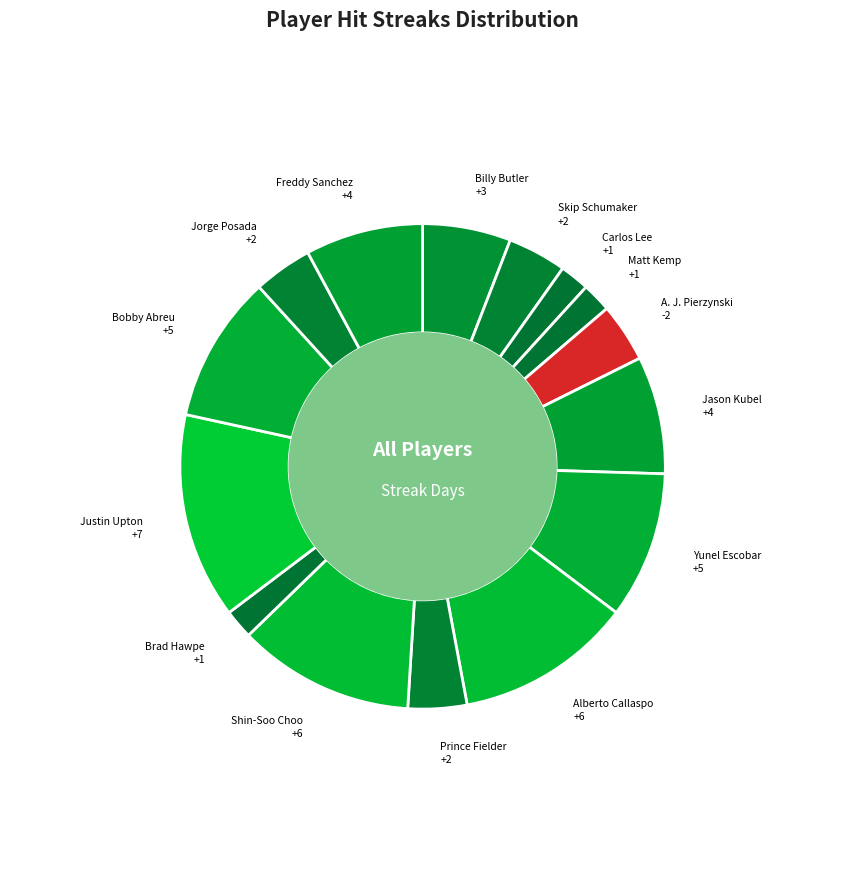

How many slices are in this pie chart?

15